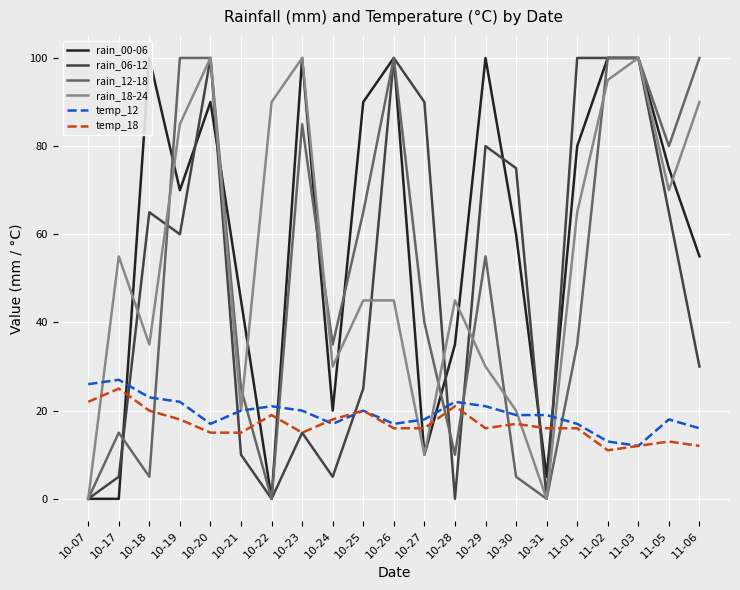

How many lines are shown in the chart?

6